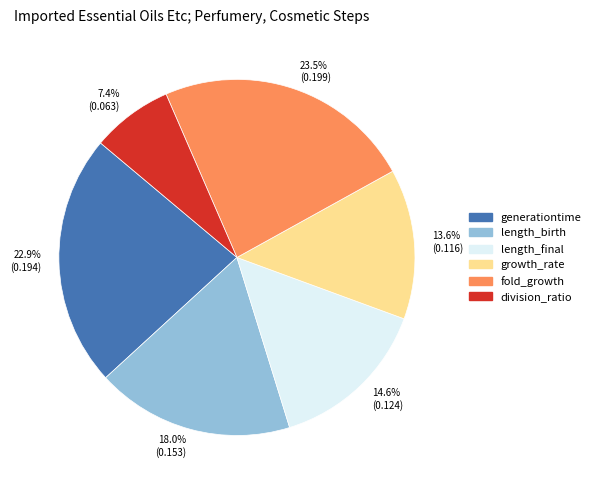

What percentage is NOT represented by 14.6% (0.124)?

85.4%